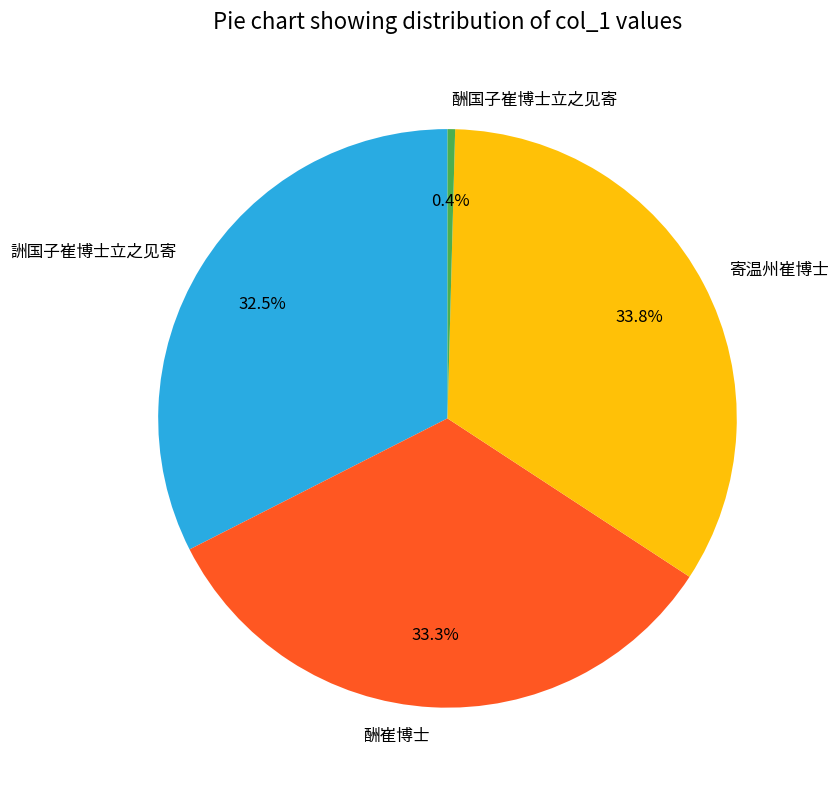

Which has a higher value, 酬崔博士 or 寄温州崔博士?

寄温州崔博士